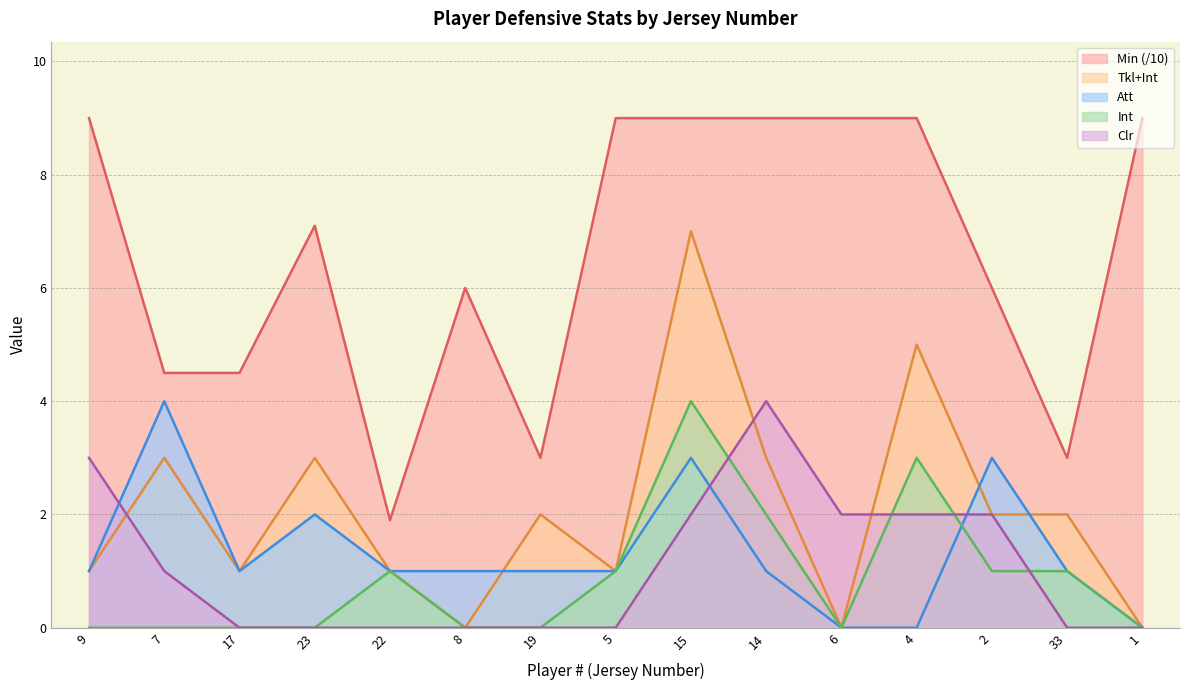

What is the spread (max minus min) of values at 14?

8.0